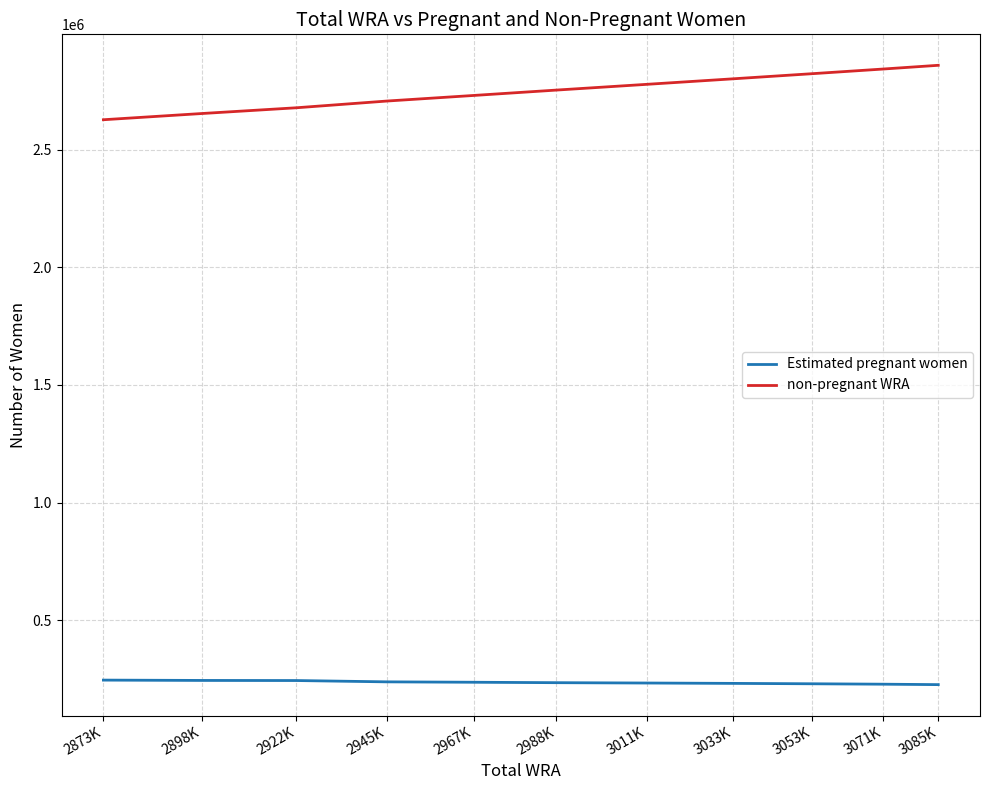

What is the sum of the Estimated pregnant women values at 3033K and 3053K?

463602.1